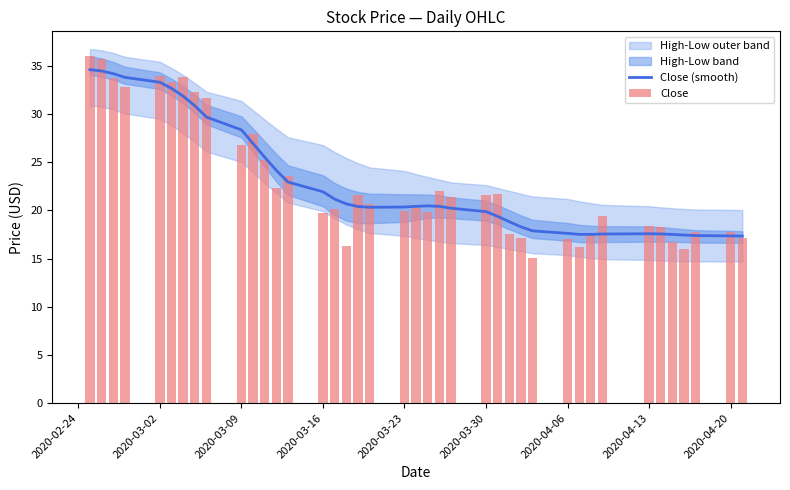

What is the maximum value for Close (smooth)?

34.6